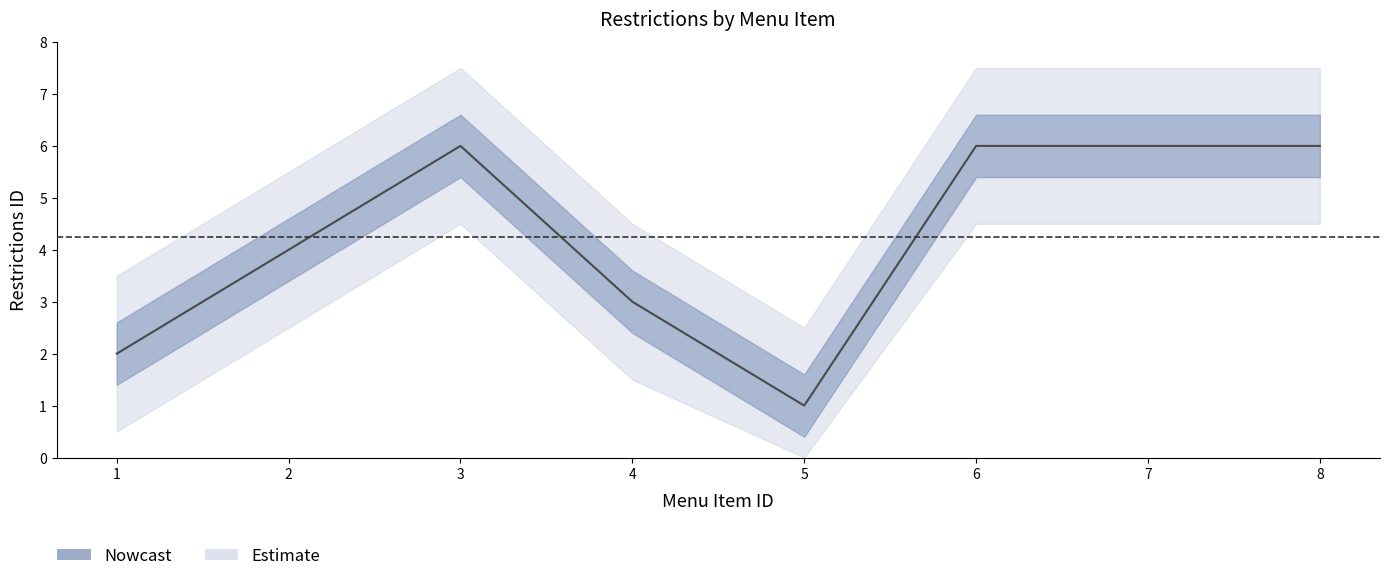

What is the difference between the maximum and minimum values?

5